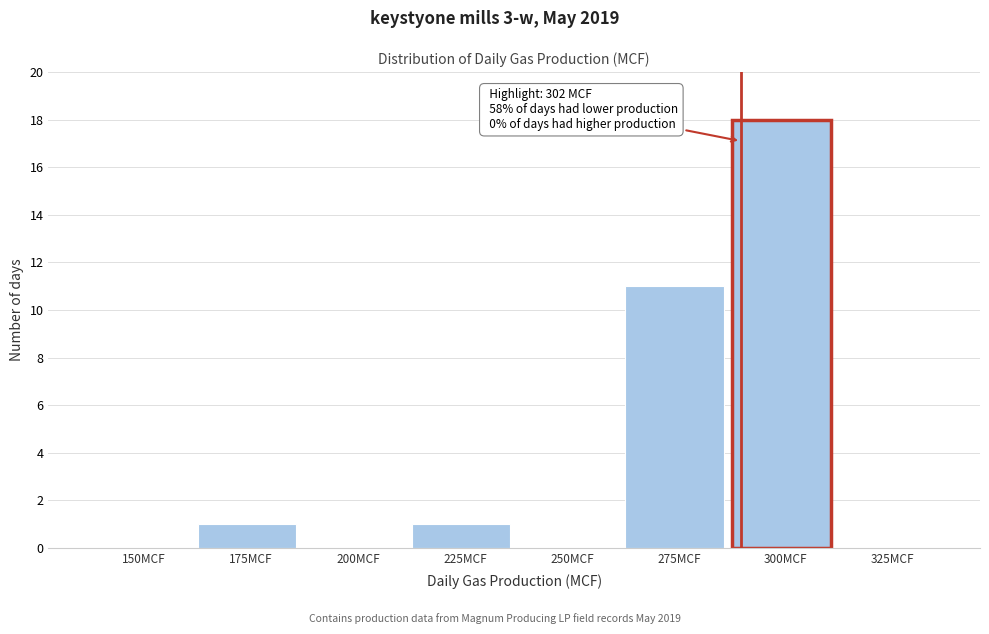

Reading right to left, extract all data points from this chart.

325MCF=0	300MCF=18	275MCF=11	250MCF=0	225MCF=1	200MCF=0	175MCF=1	150MCF=0